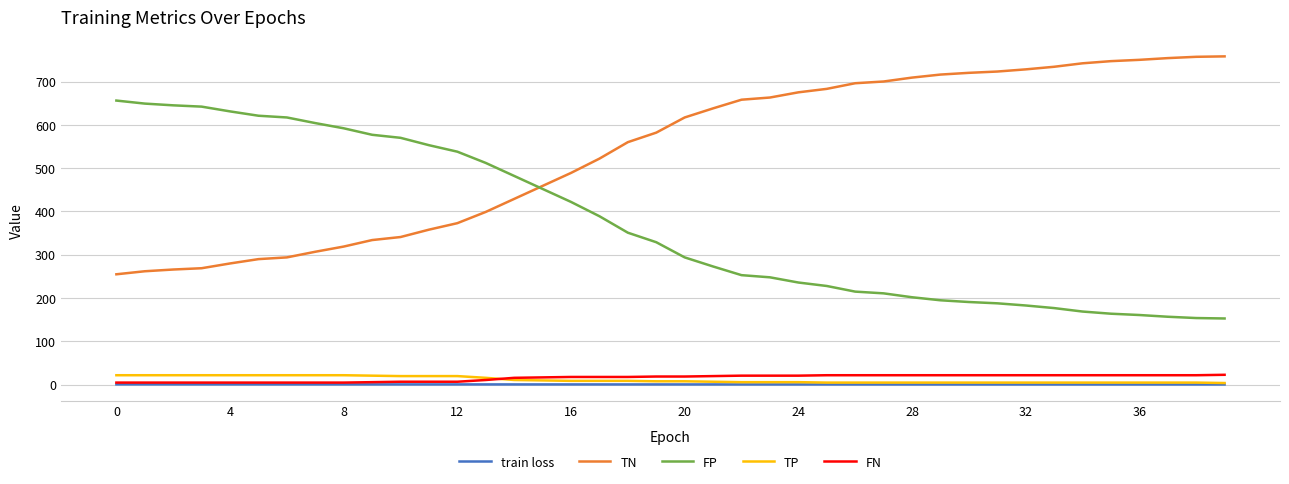

Which series has the largest total across all categories?

TN